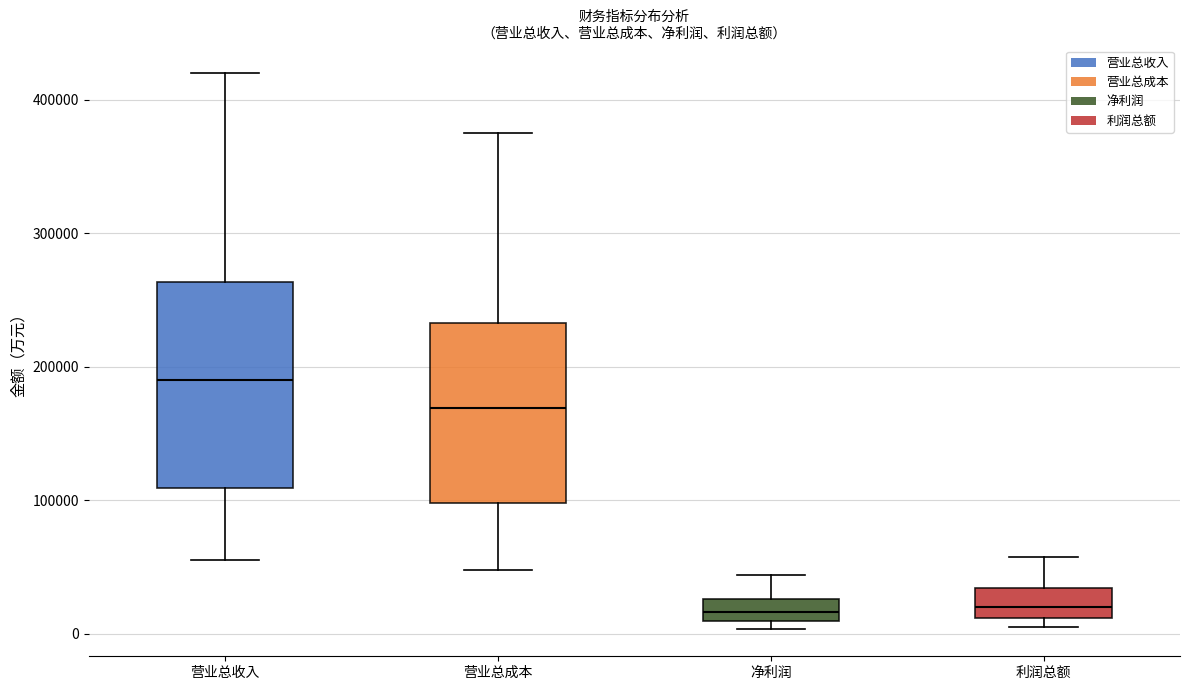

Reading left to right, read every box against the y-axis: the position of its median line, the range the box covers, and the ends of its whiskers. The values are not printed on the chart, so give them approximately, as read against the axis.

营业总收入: median 190000, box 110000 to 260000, whiskers 60000 to 420000
营业总成本: median 170000, box 100000 to 230000, whiskers 50000 to 370000
净利润: median 20000, box 10000 to 30000, whiskers 0 to 40000
利润总额: median 20000, box 10000 to 30000, whiskers 10000 (just below the box's lower edge) to 60000